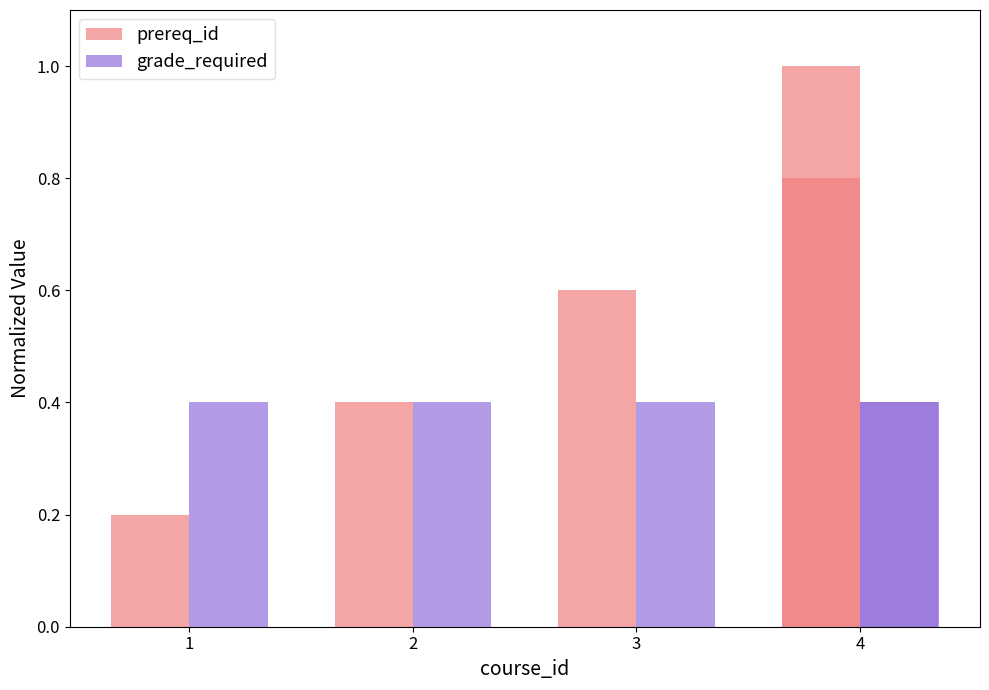

At which category does the chart reach its minimum across all series?

1